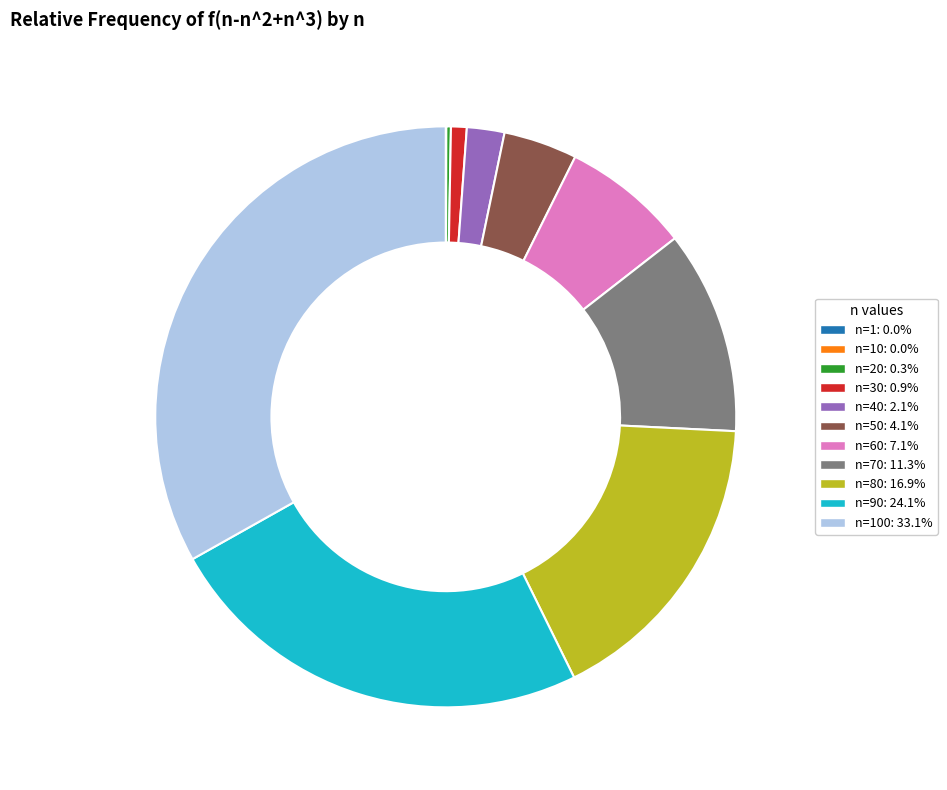

Do n=100: 33.1% and n=40: 2.1% together represent more than half of the pie?

No